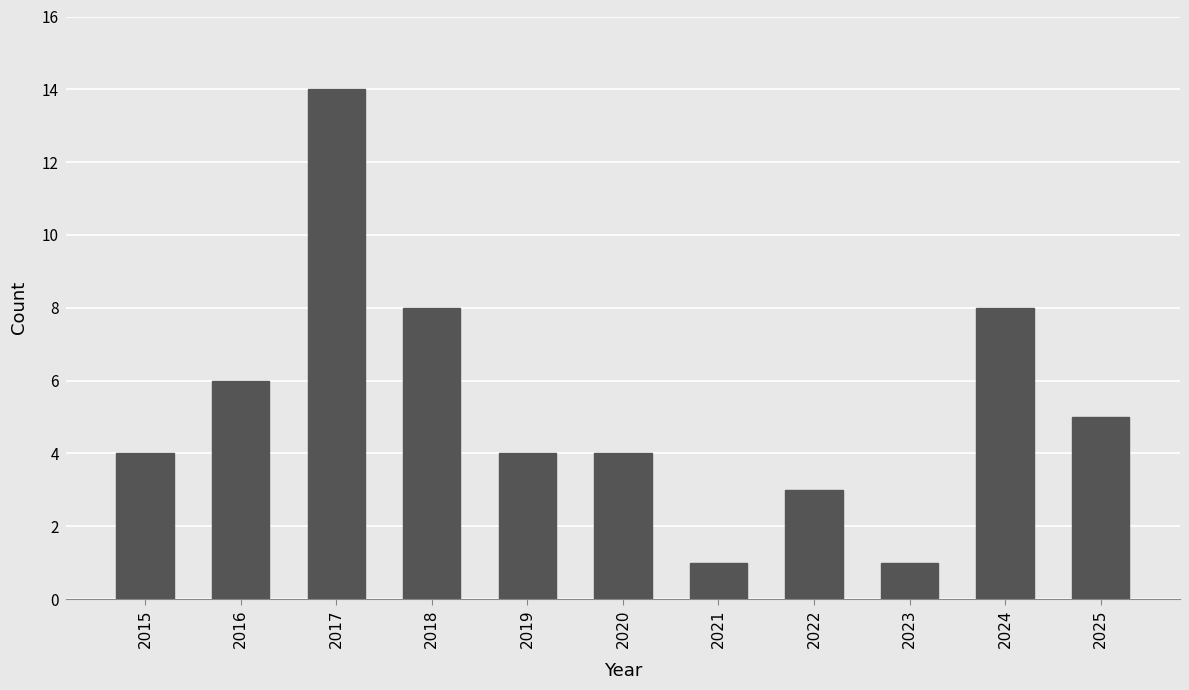

Between 2015 and 2025, which is larger?

2025